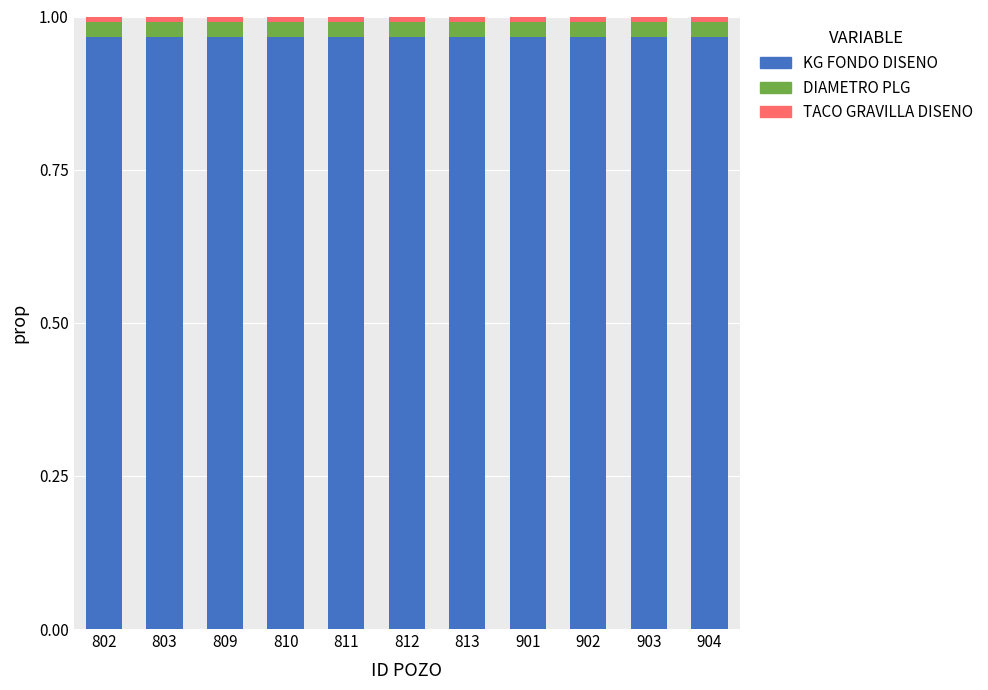

The KG FONDO DISENO series shows 0.3 at 904. True or false?

False